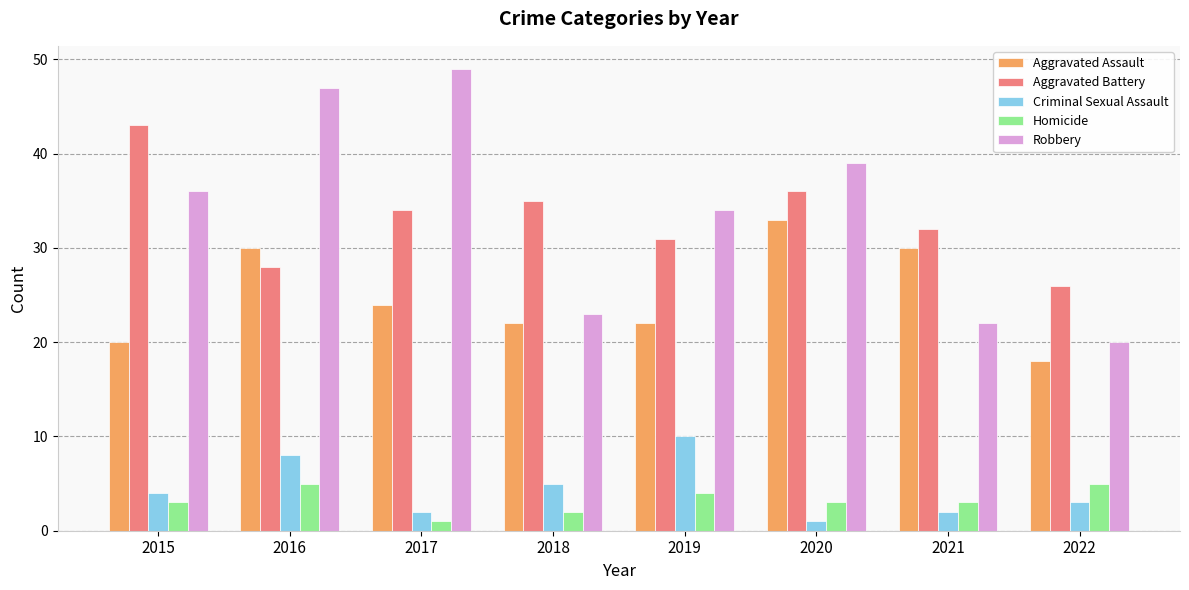

Count the number of categories in the chart.

8